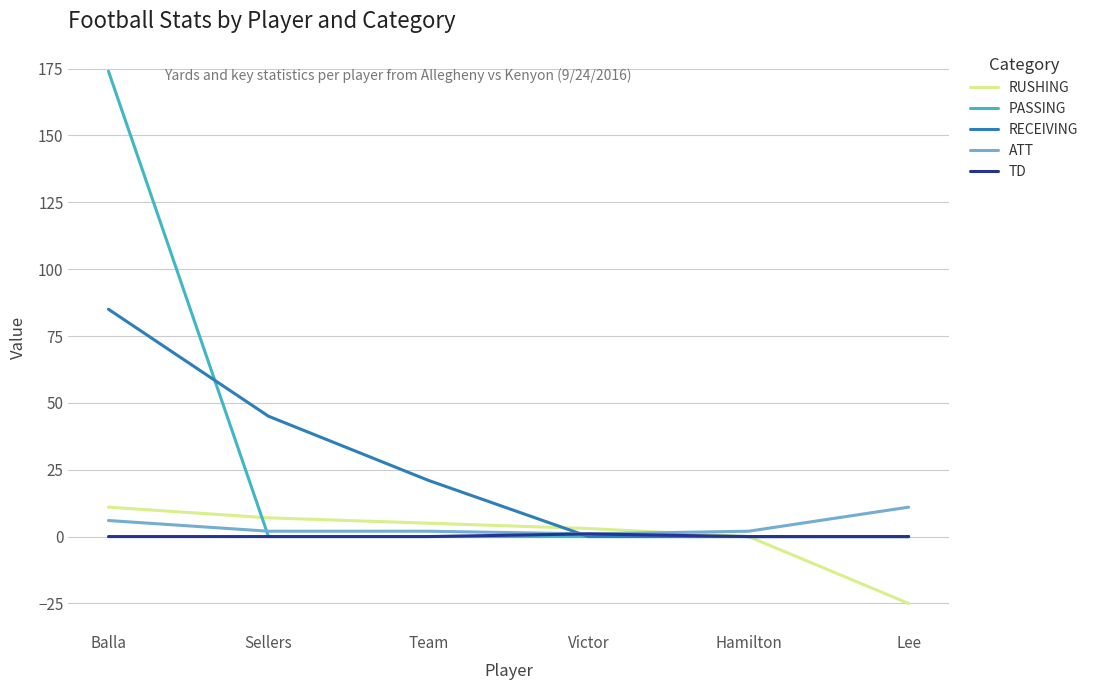

How many series are shown in this chart?

5